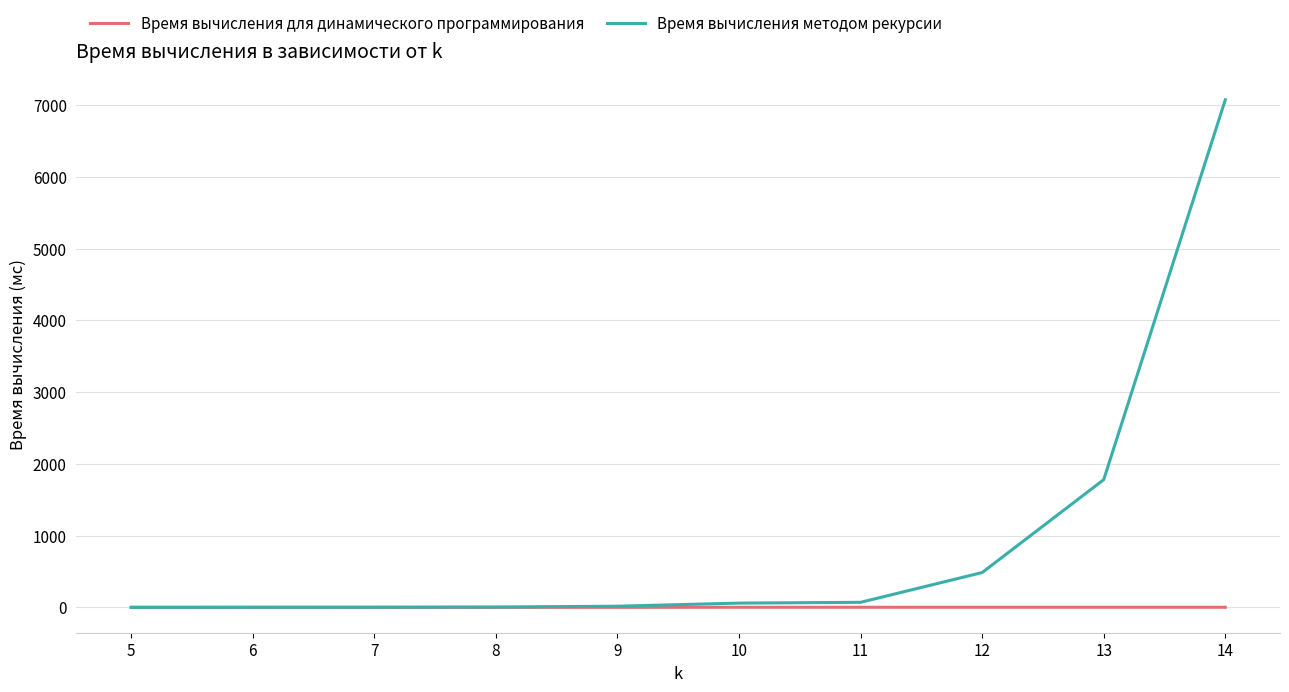

What is the maximum value shown in the chart?

7075